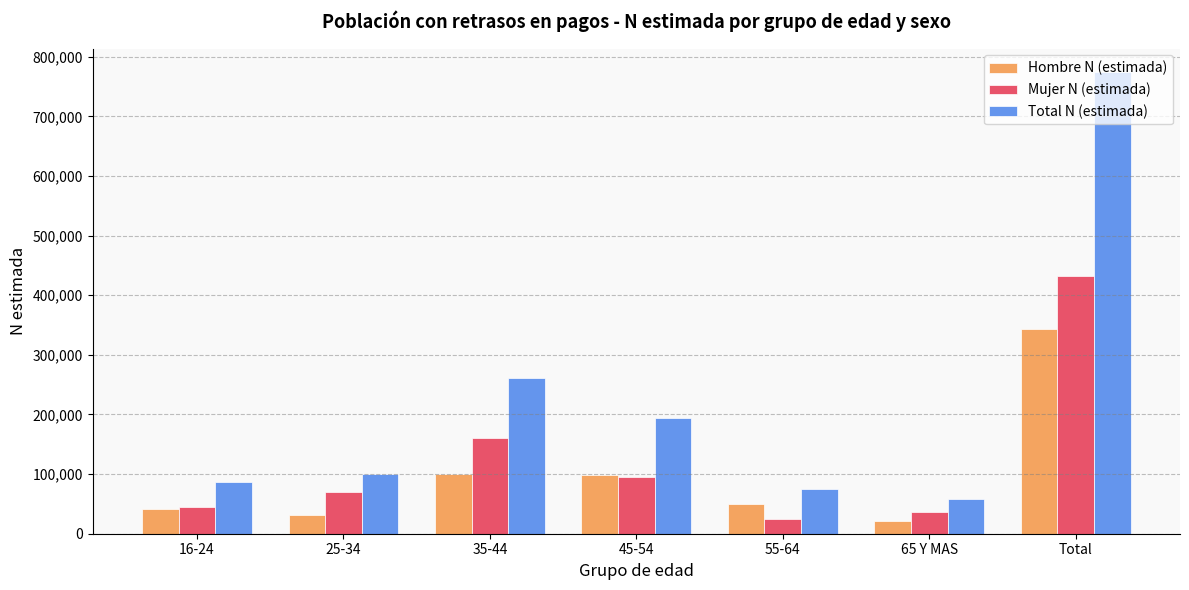

Count the number of data series in this chart.

3